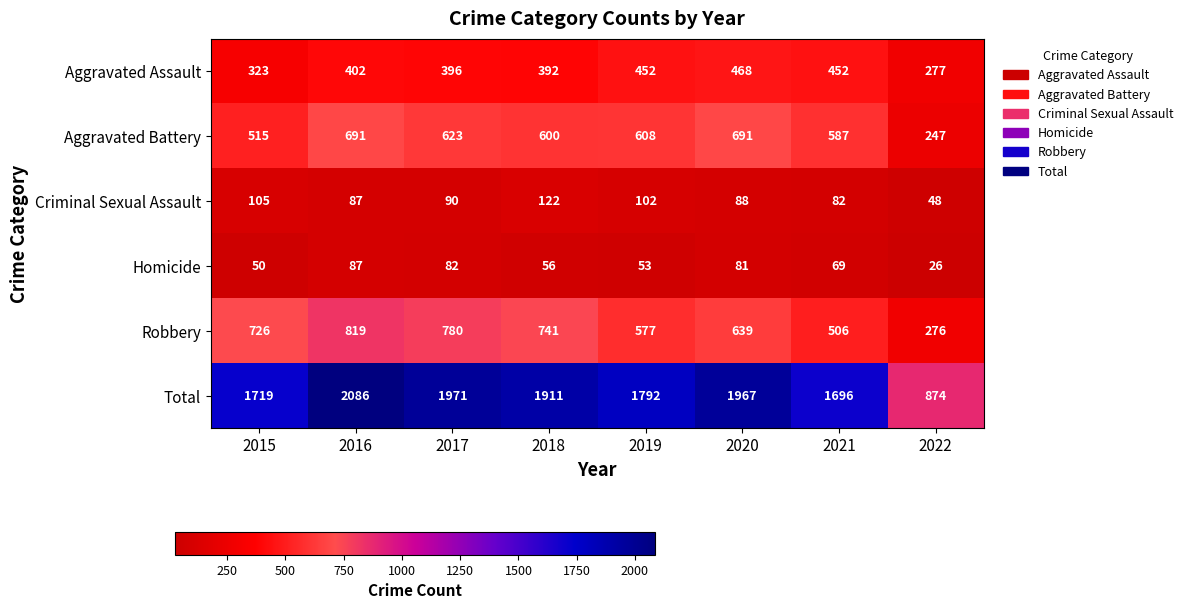

Which series has the widest spread of values?

Total